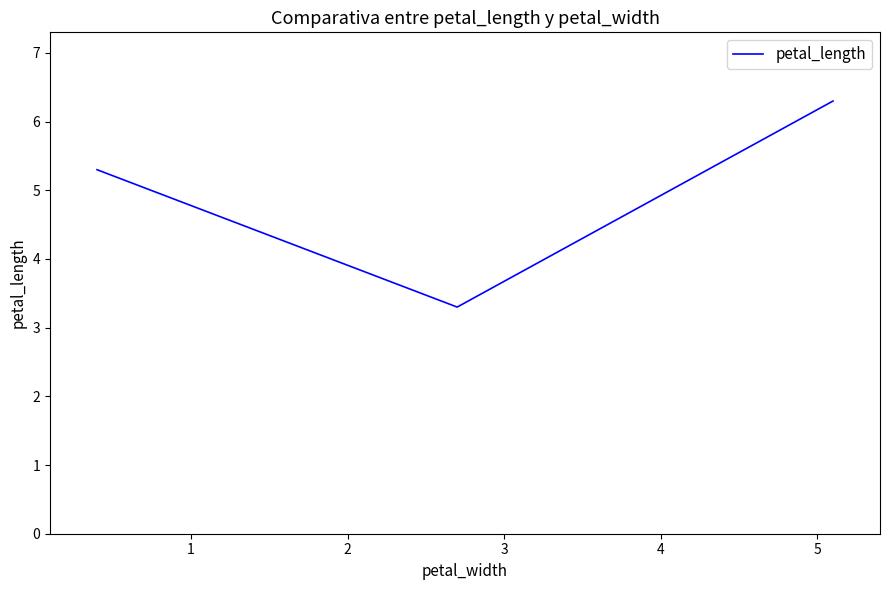

What is the smallest value displayed?

3.3